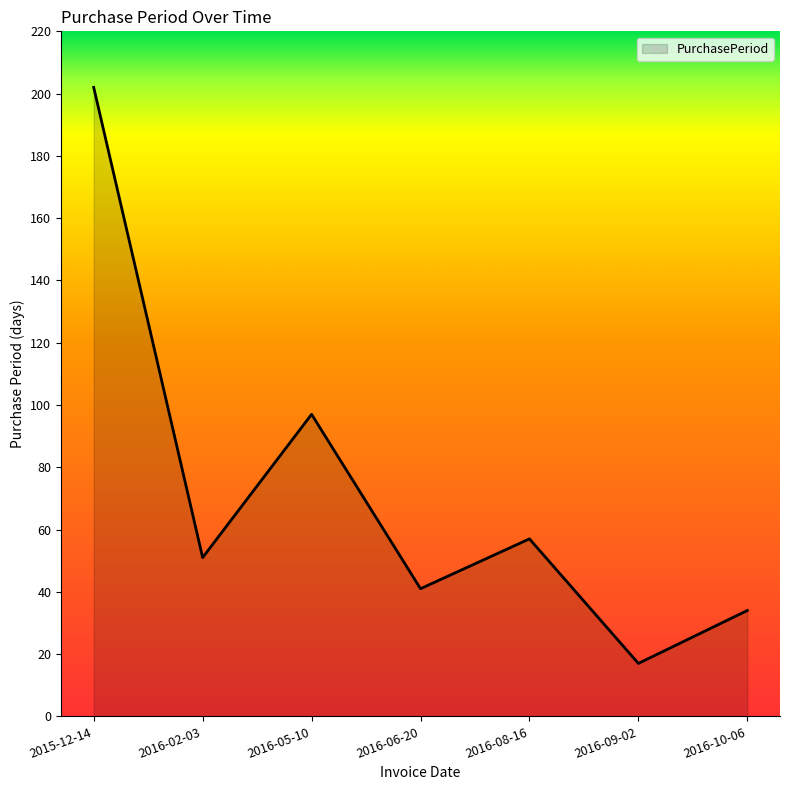

True or false: the data shows 11 at 2016-02-03.

False